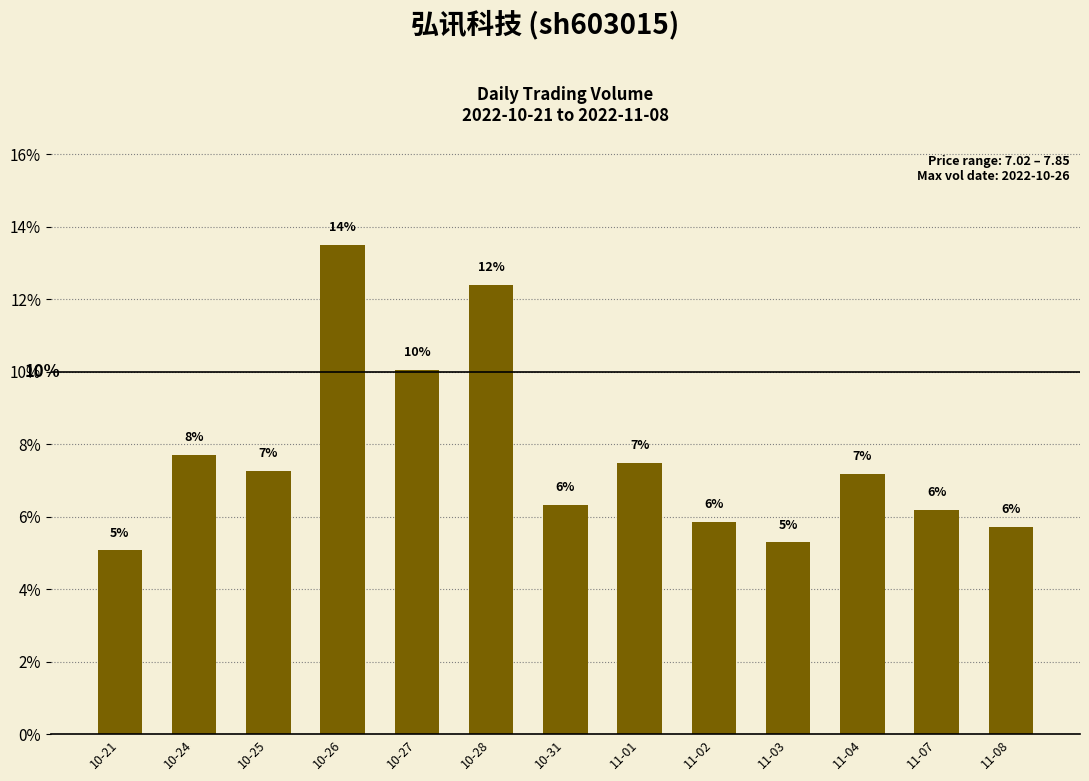

How many bars are there in total?

13